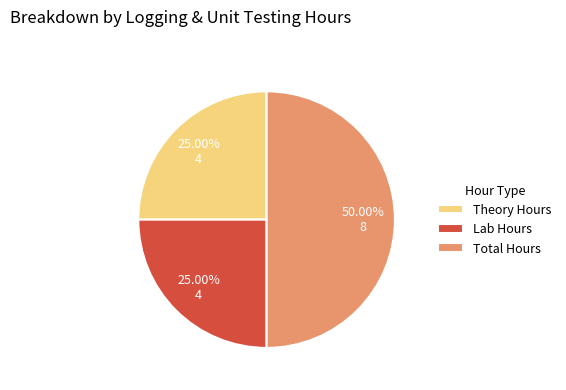

What percentage is the Lab Hours slice, to the nearest percent?

25%